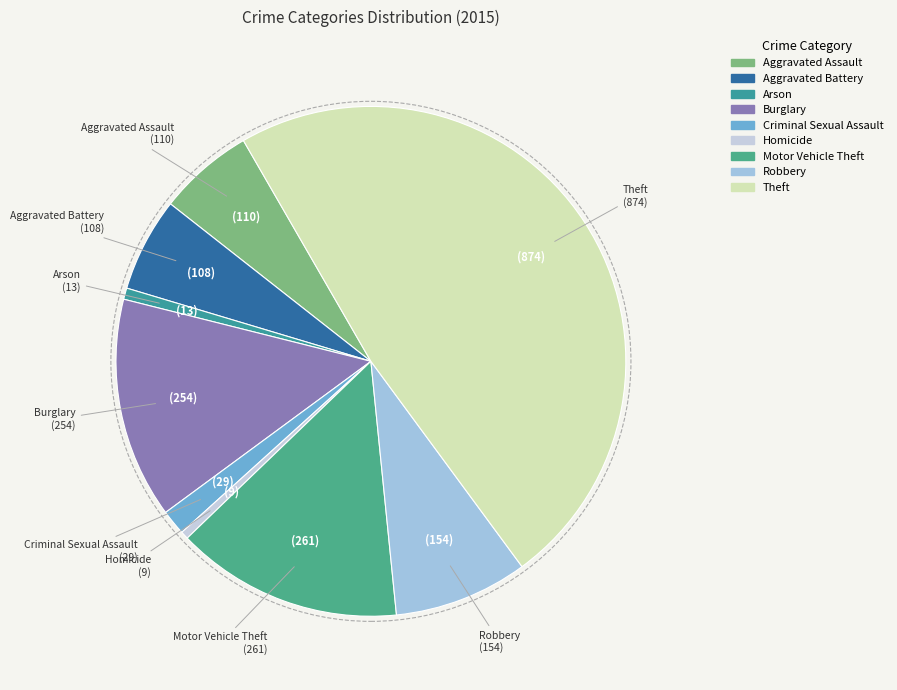

Is there a majority slice in this chart?

No